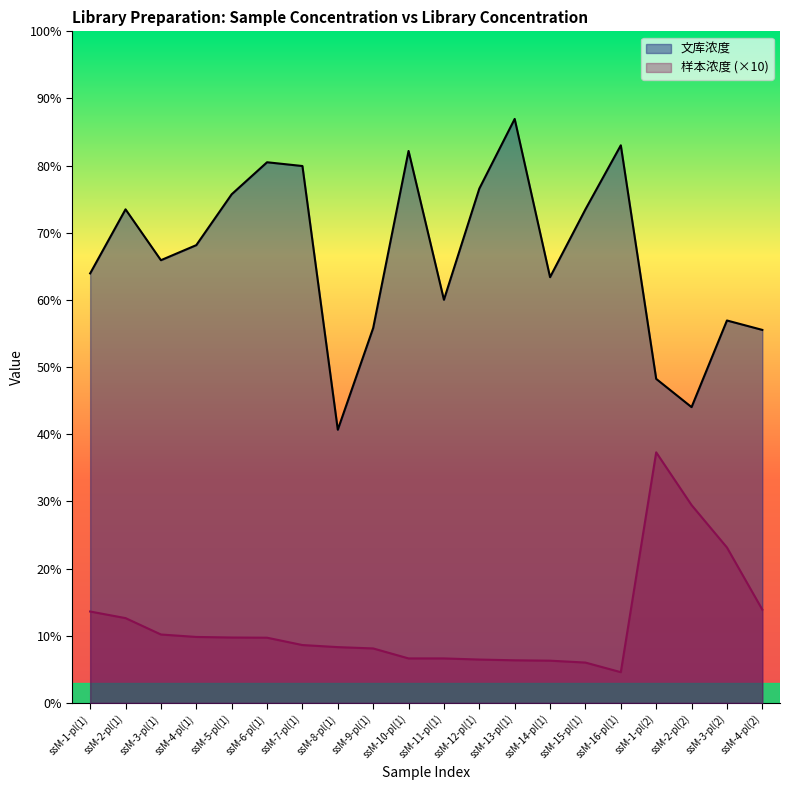

What position from the right is ssM-4-pl(2)?

1